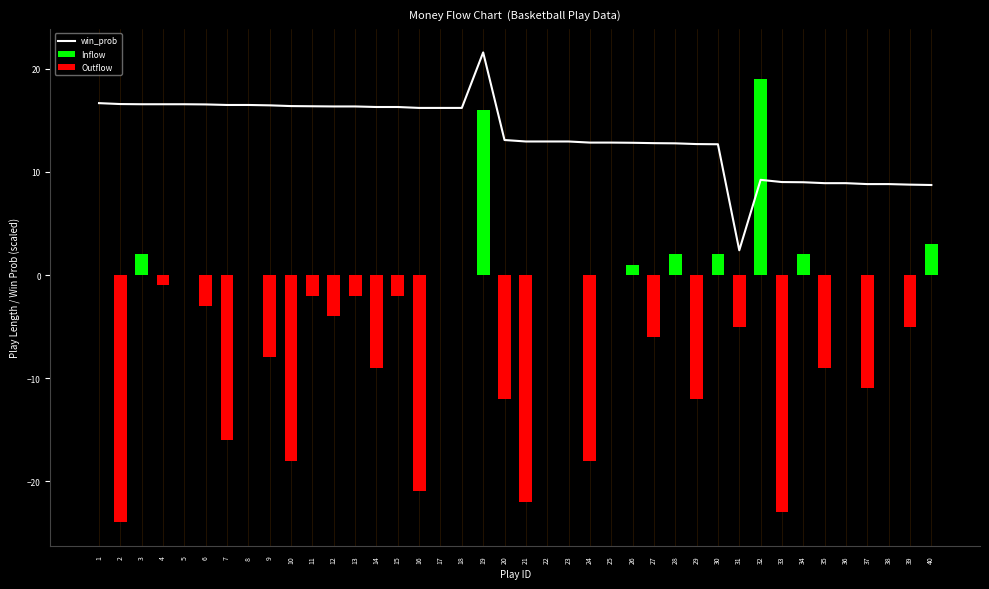

Rank the categories by Inflow value from highest to lowest.

32, 19, 40, 3, 28, 30, 34, 26, 1, 2, 4, 5, 6, 7, 8, 9, 10, 11, 12, 13, 14, 15, 16, 17, 18, 20, 21, 22, 23, 24, 25, 27, 29, 31, 33, 35, 36, 37, 38, 39